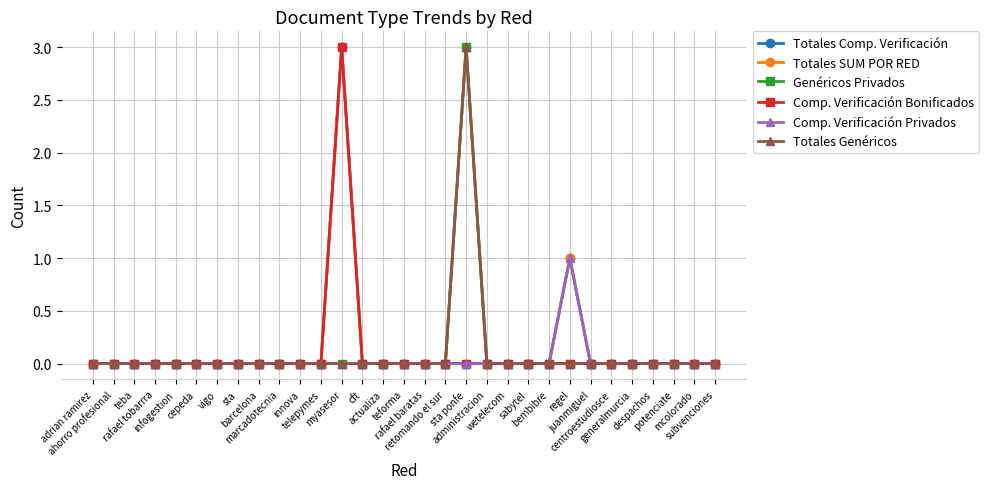

The value of Comp. Verificación Privados at despachos is 1. True or false?

False